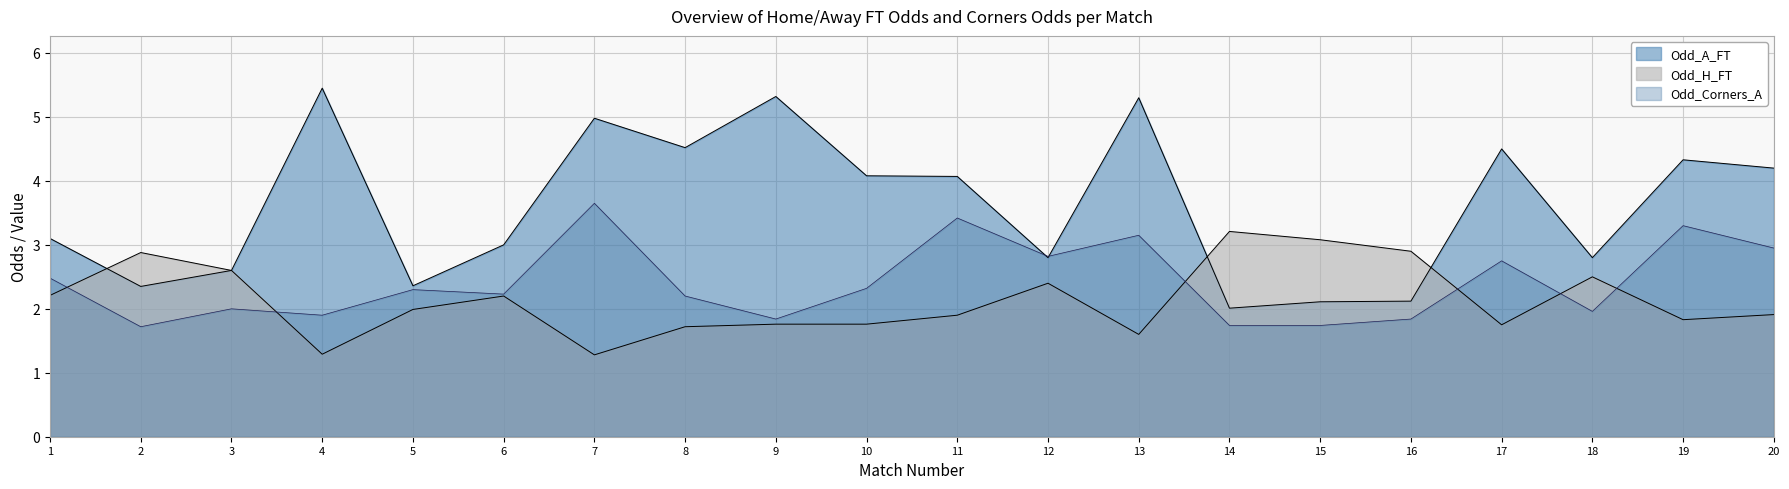

What is the value of the Odd_A_FT point at the 7th from the left?

5.0